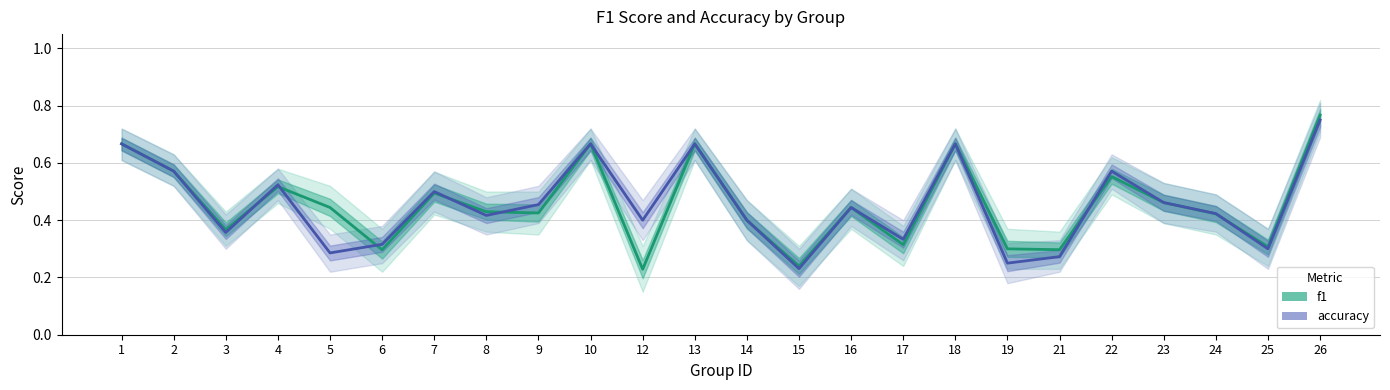

Which category has the highest value in the f1 series?

26